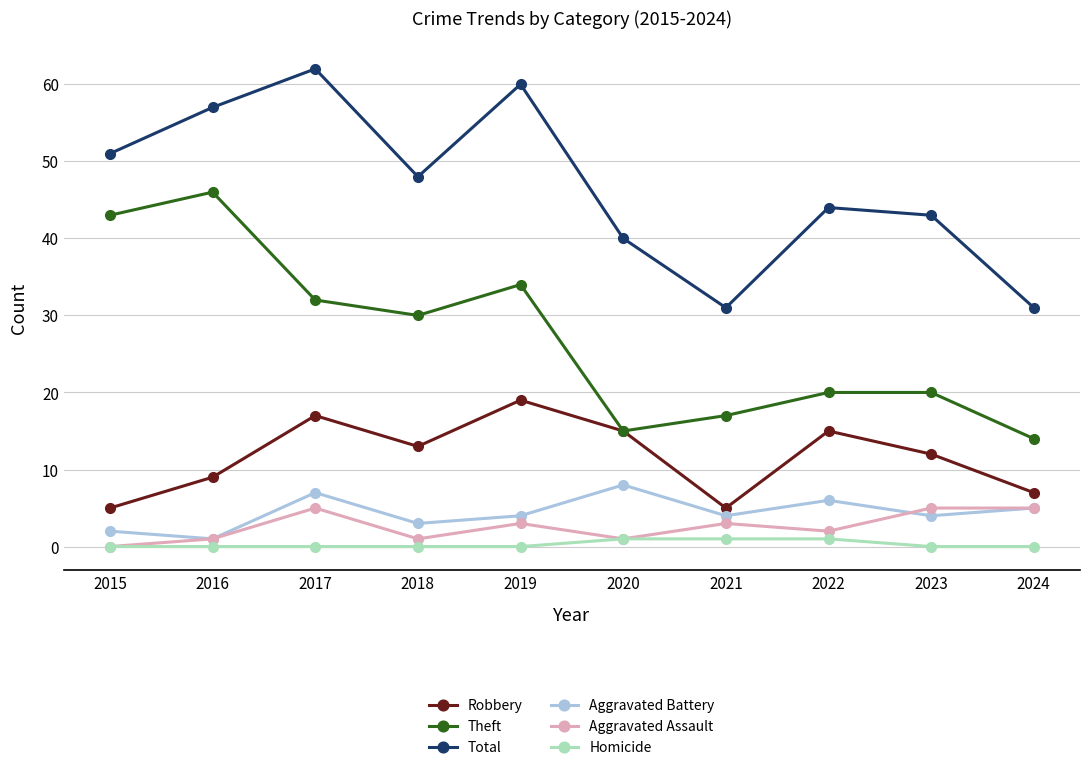

Is this an area chart (filled region under the line)?

No